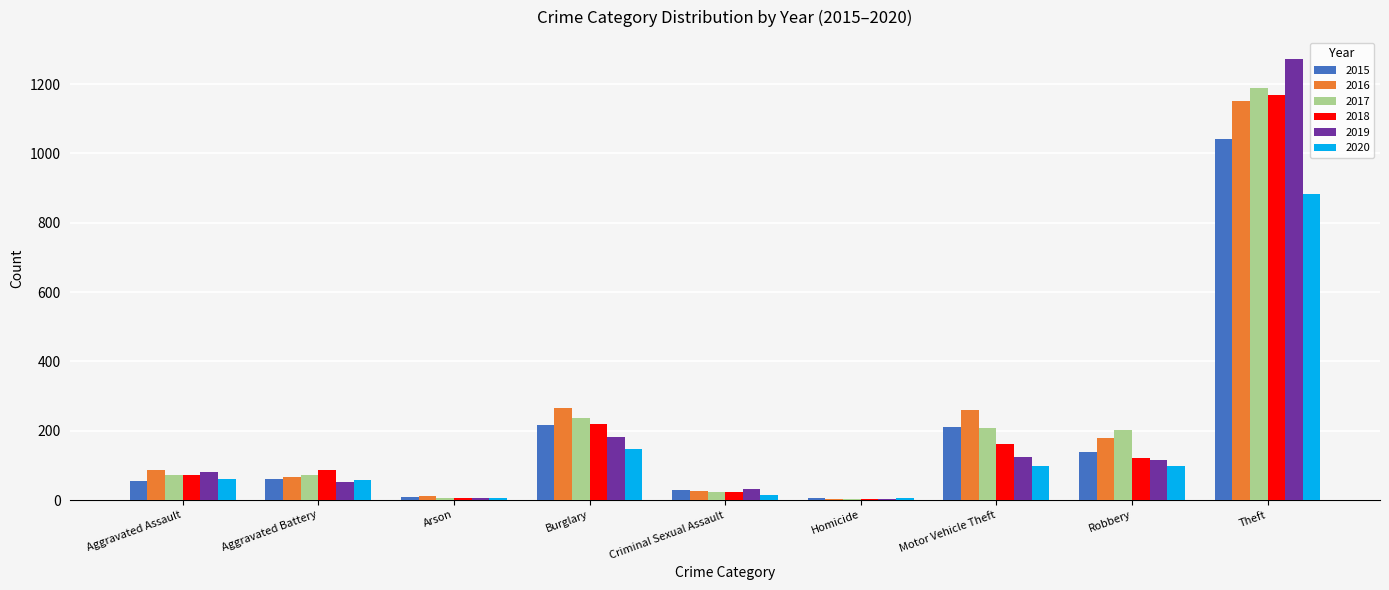

At which label is 2019 closest to 638?

Burglary